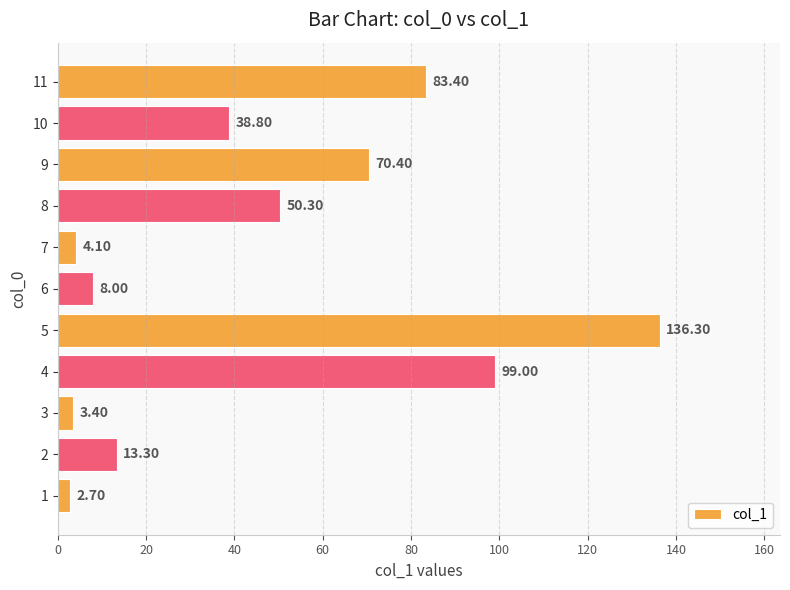

List the labels in order of value, smallest first.

1, 3, 7, 6, 2, 10, 8, 9, 11, 4, 5